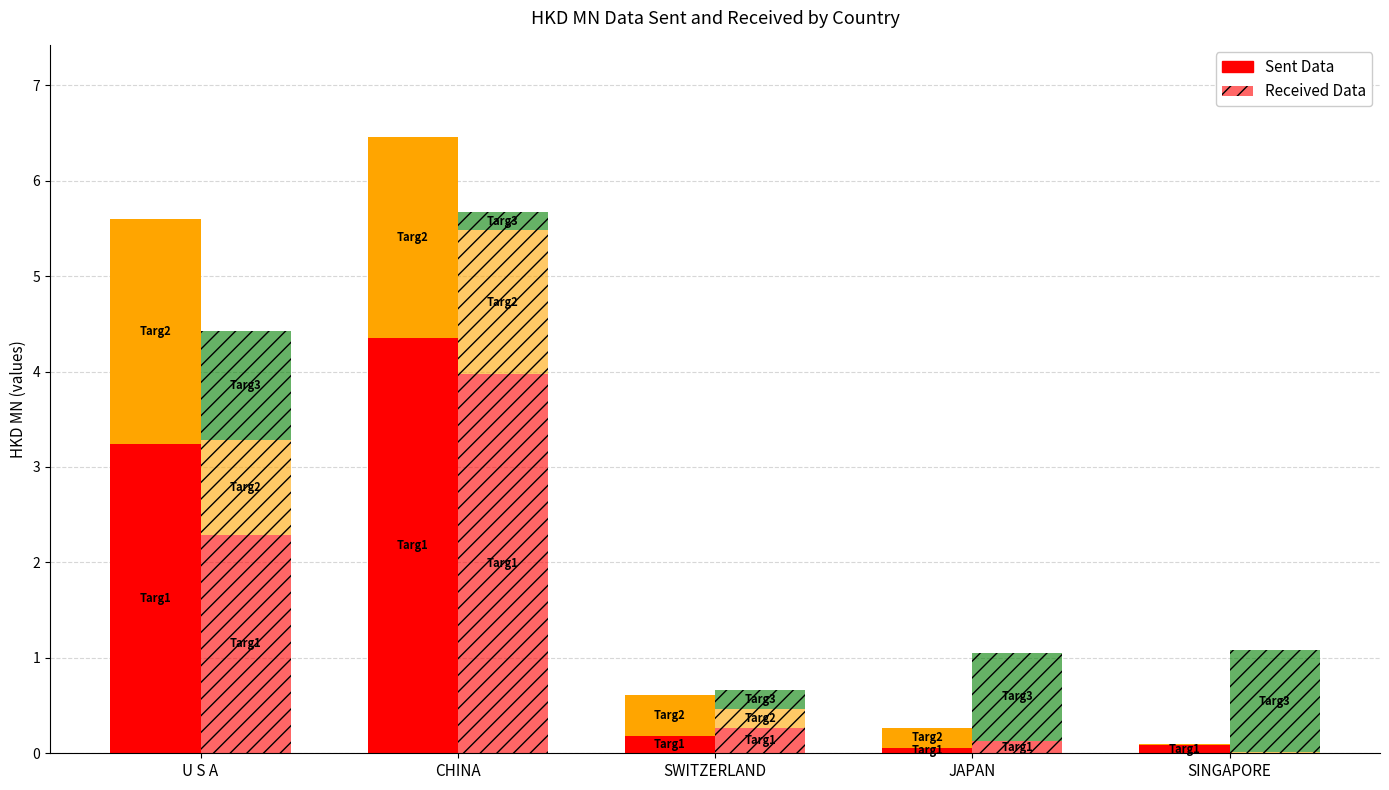

Are the bars horizontal?

No